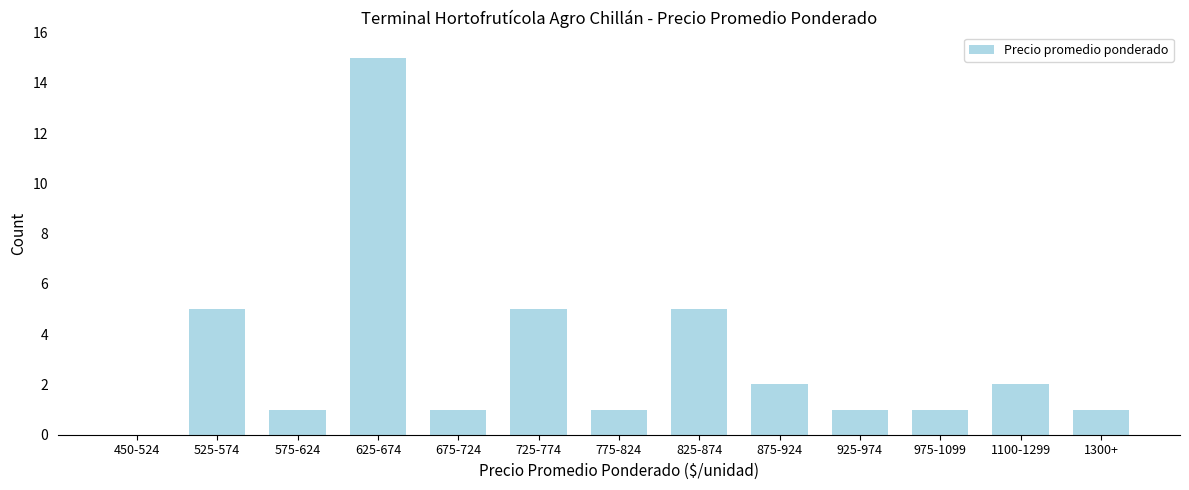

Reading right to left, extract all data points from this chart.

1300+=1	1100-1299=2	975-1099=1	925-974=1	875-924=2	825-874=5	775-824=1	725-774=5	675-724=1	625-674=15	575-624=1	525-574=5	450-524=0